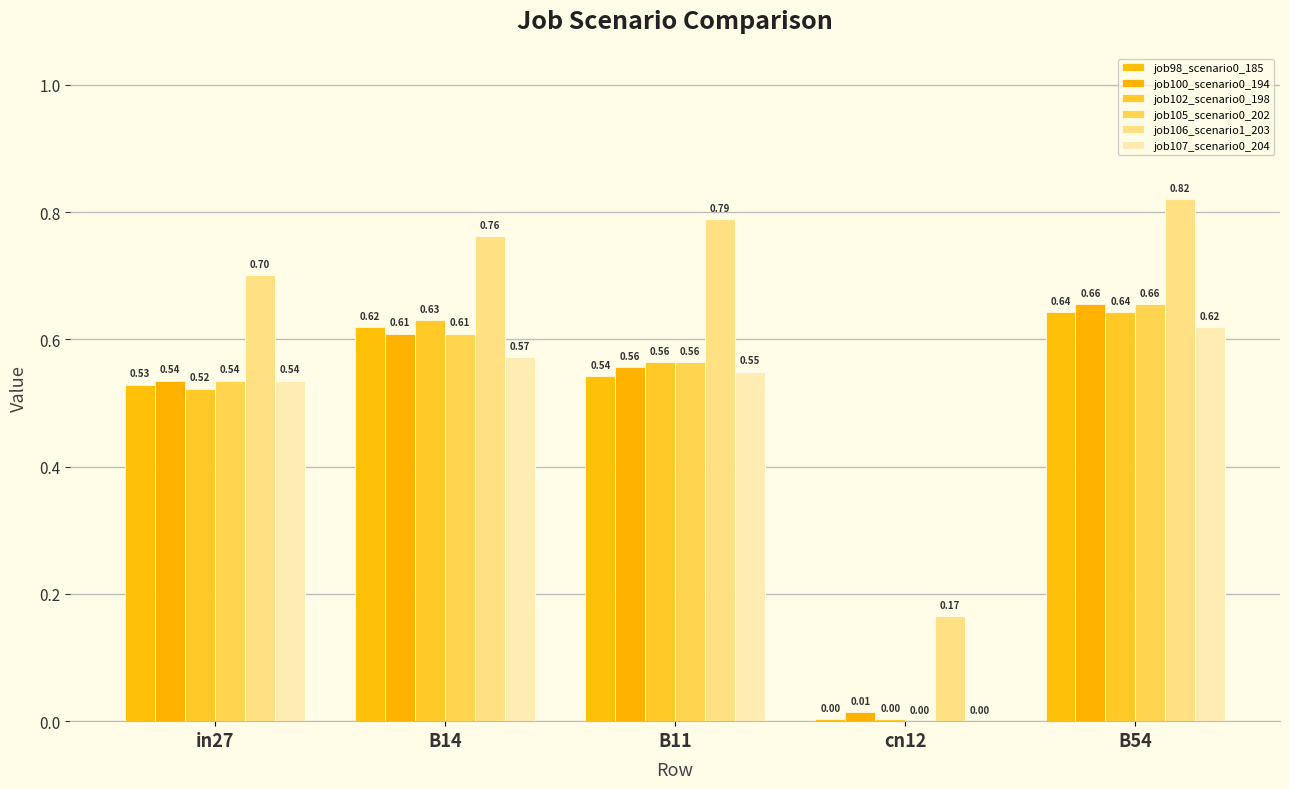

Which series has the largest range (max minus min)?

job105_scenario0_202